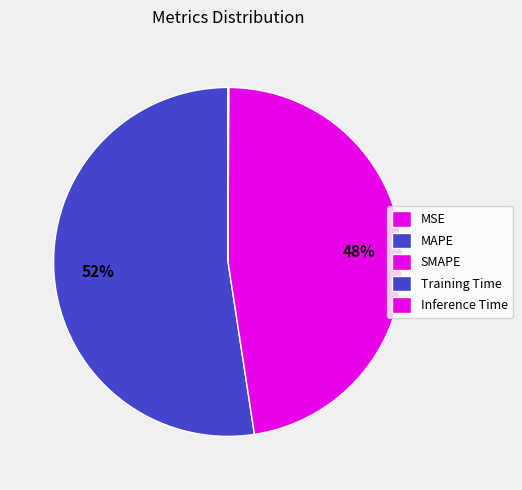

To the nearest percent, what portion does MAPE represent?

52%